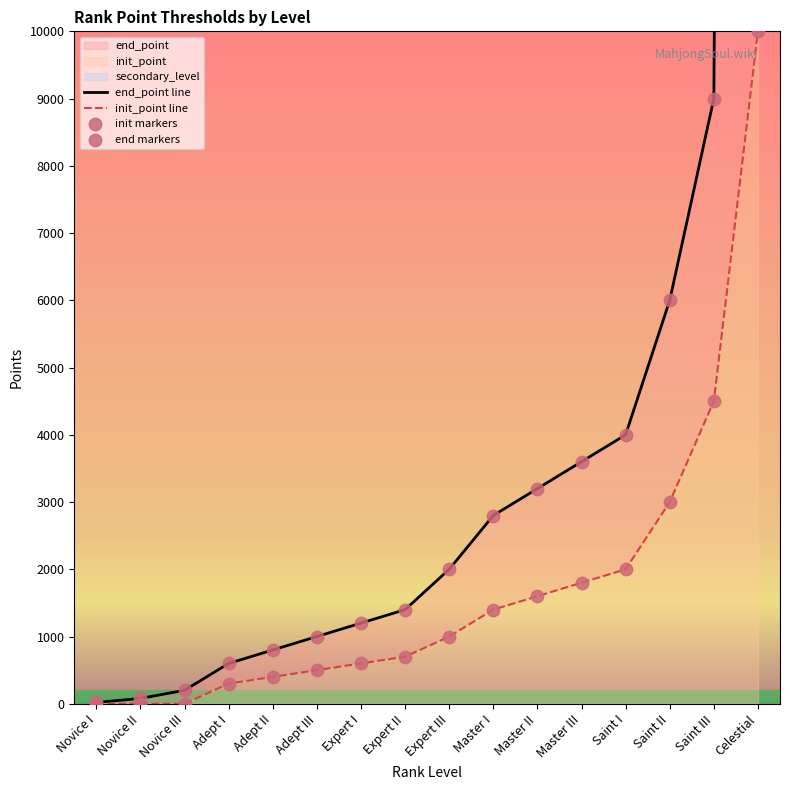

At which category is the sum across all series the highest?

Celestial